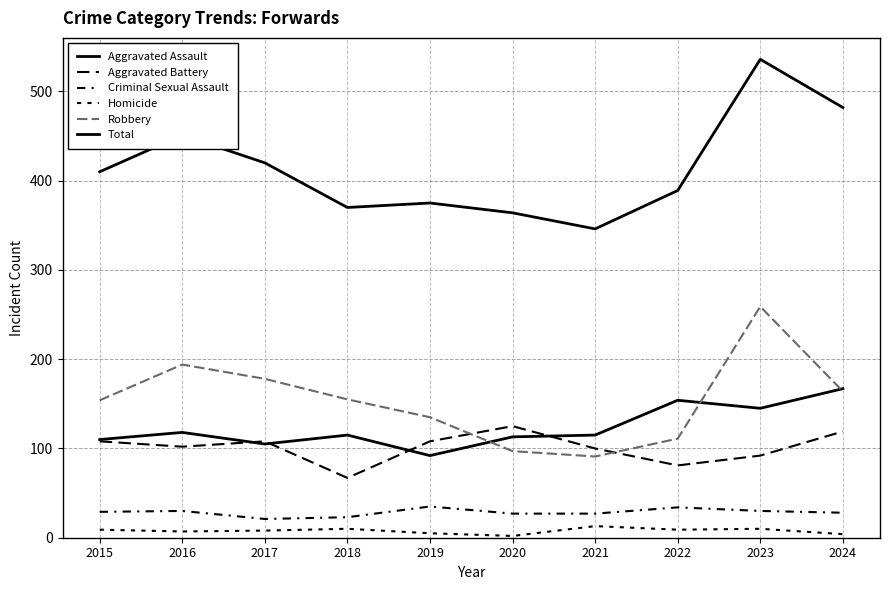

How many lines are shown in the chart?

6